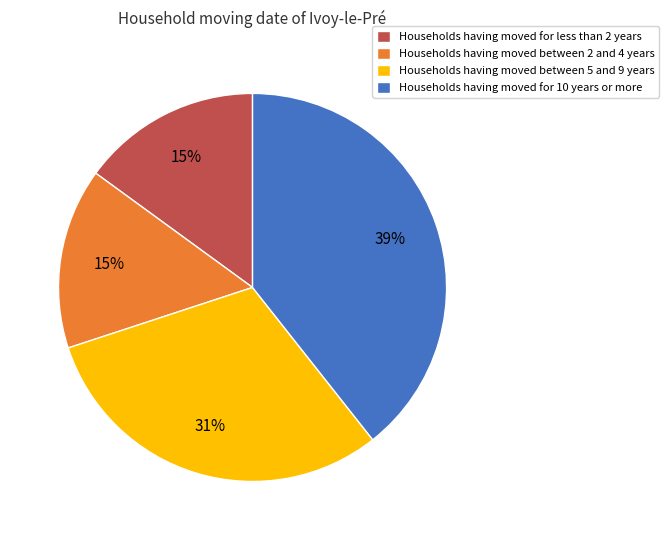

Does any single category account for the majority?

No